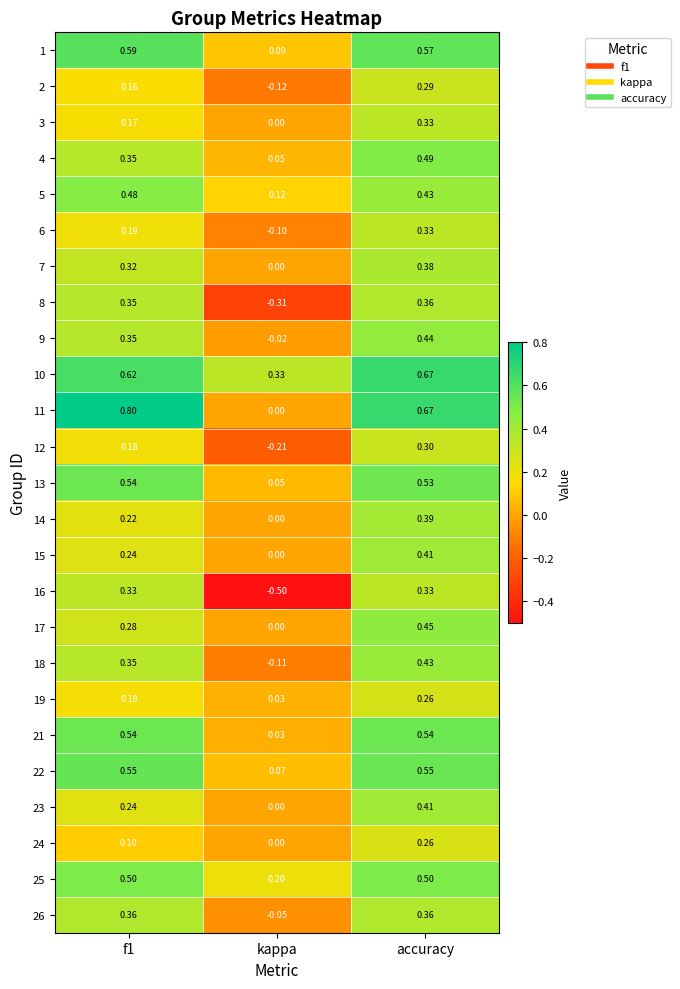

Which category has the highest value in the 17 series?

accuracy